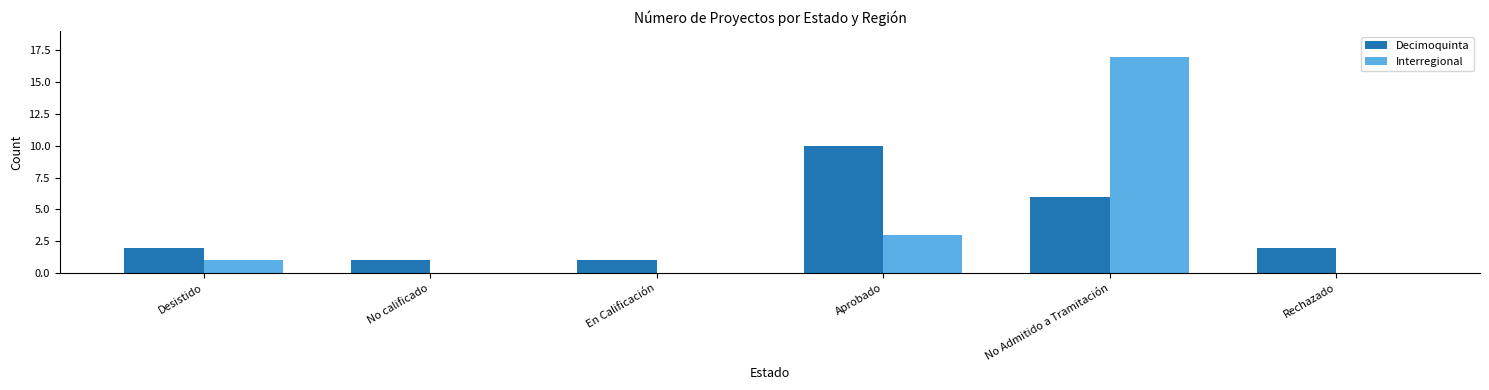

Which series changed the most between En Calificación and Aprobado?

Decimoquinta